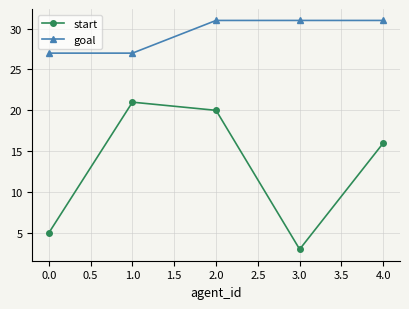

What is the minimum value for goal?

27